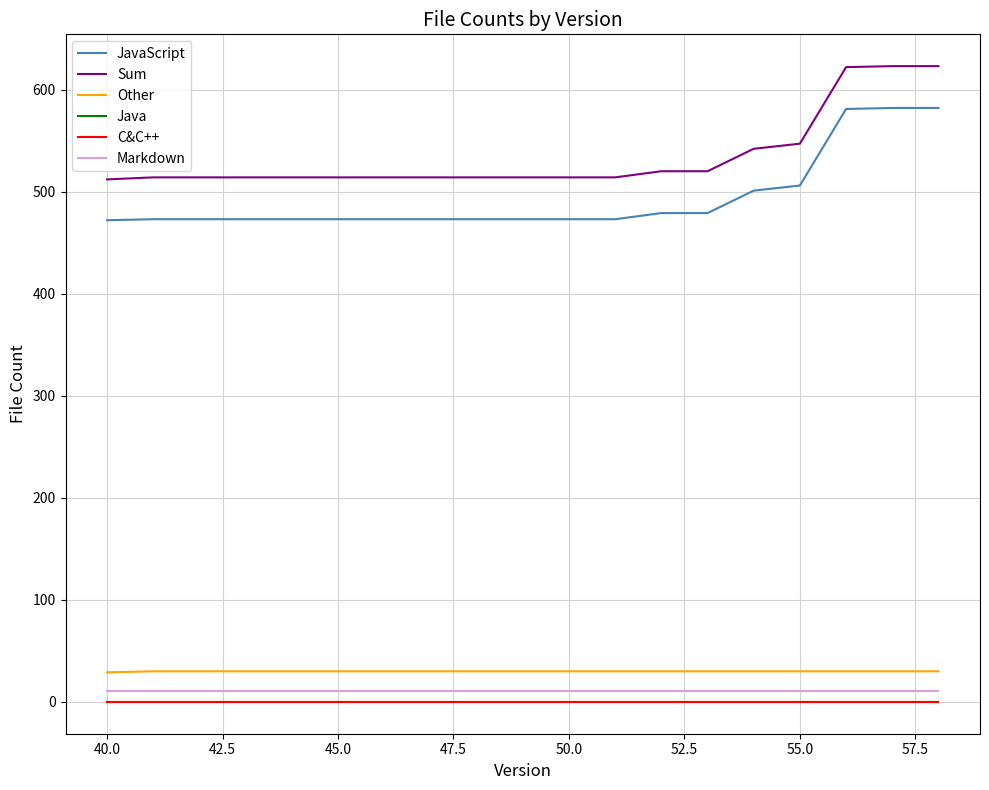

How many Other values are between 30 and 31?

18